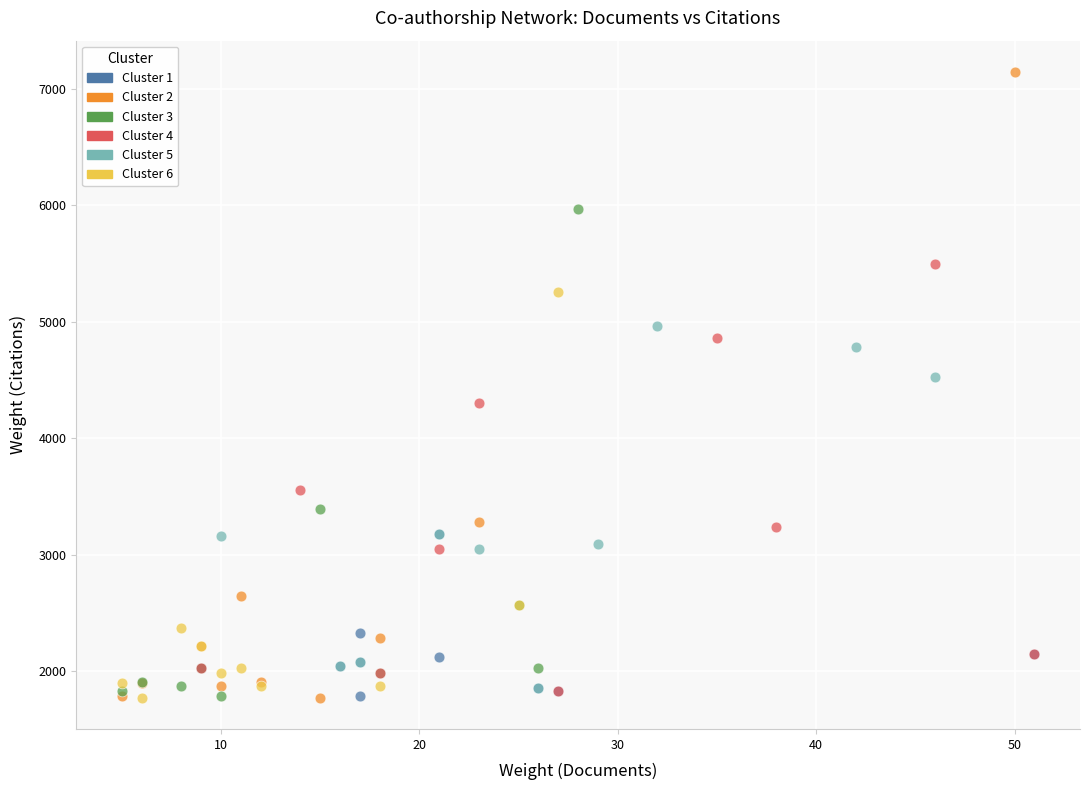

Which series reaches the maximum Y coordinate?

Cluster 2